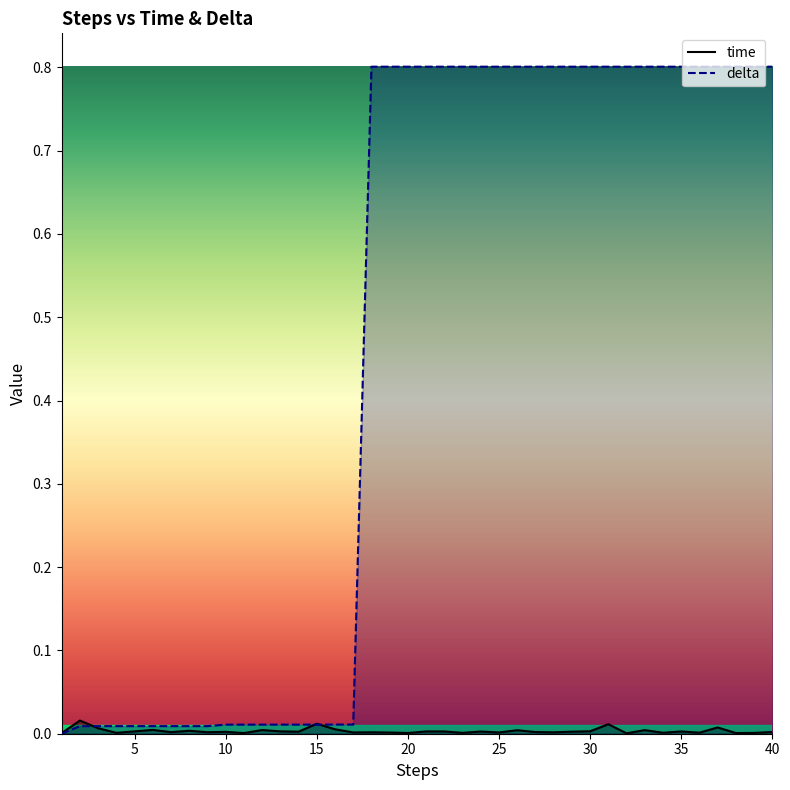

What is the difference between the maximum and second lowest values in the delta series?

0.8